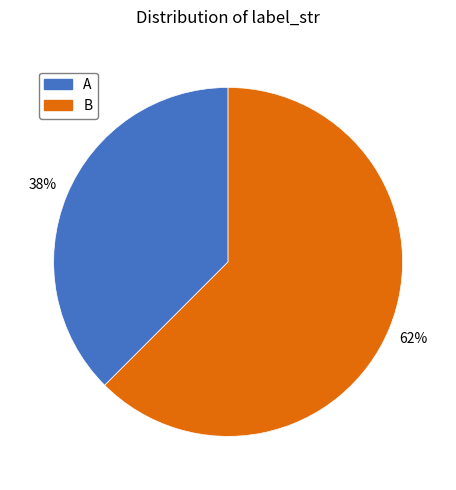

Which has a higher value, B or A?

B